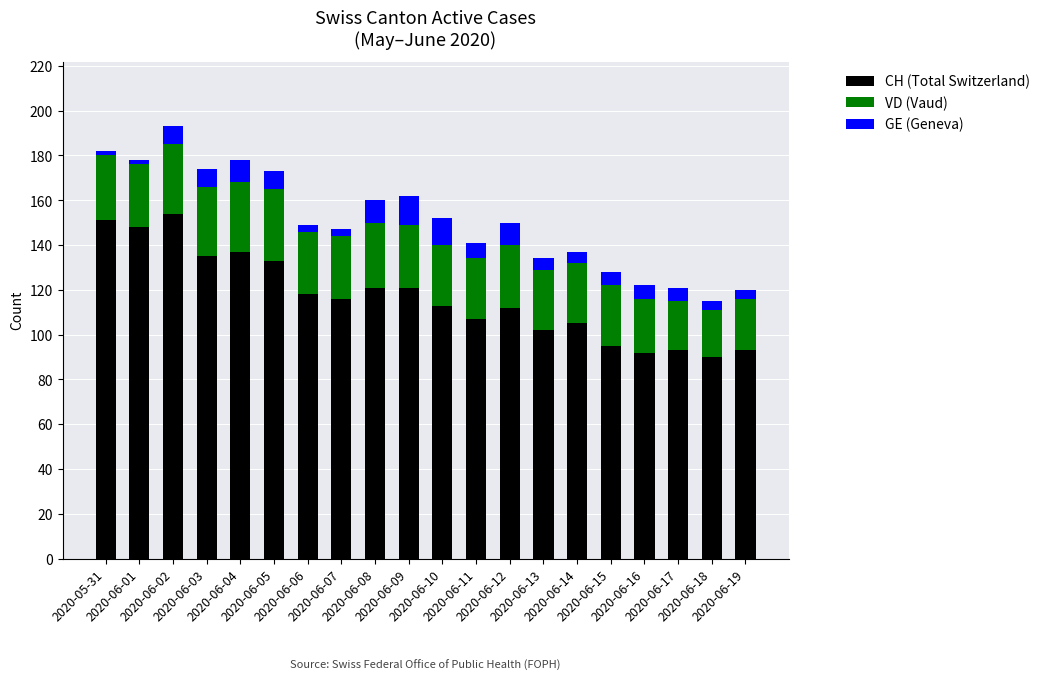

What is the minimum value for CH (Total Switzerland)?

90